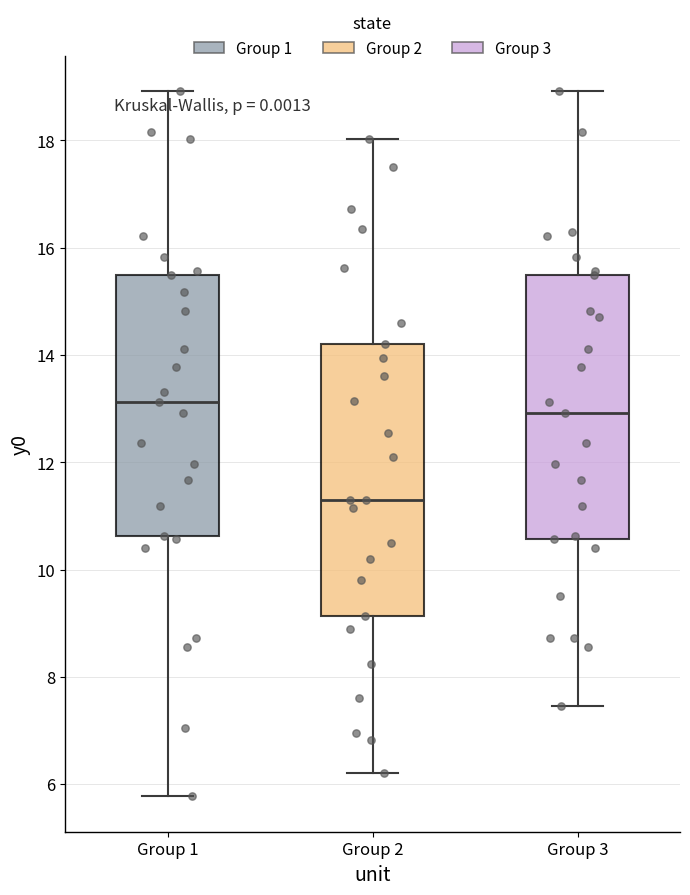

Reading left to right, read every box against the y-axis: the position of its median line, the range the box covers, and the ends of its whiskers. The values are not printed on the chart, so give them approximately, as read against the axis.

Group 1: median 13.2, box 10.6 to 15.4, whiskers 5.8 to 19.0
Group 2: median 11.4, box 9.2 to 14.2, whiskers 6.2 to 18.0
Group 3: median 13.0, box 10.6 to 15.4, whiskers 7.4 to 19.0